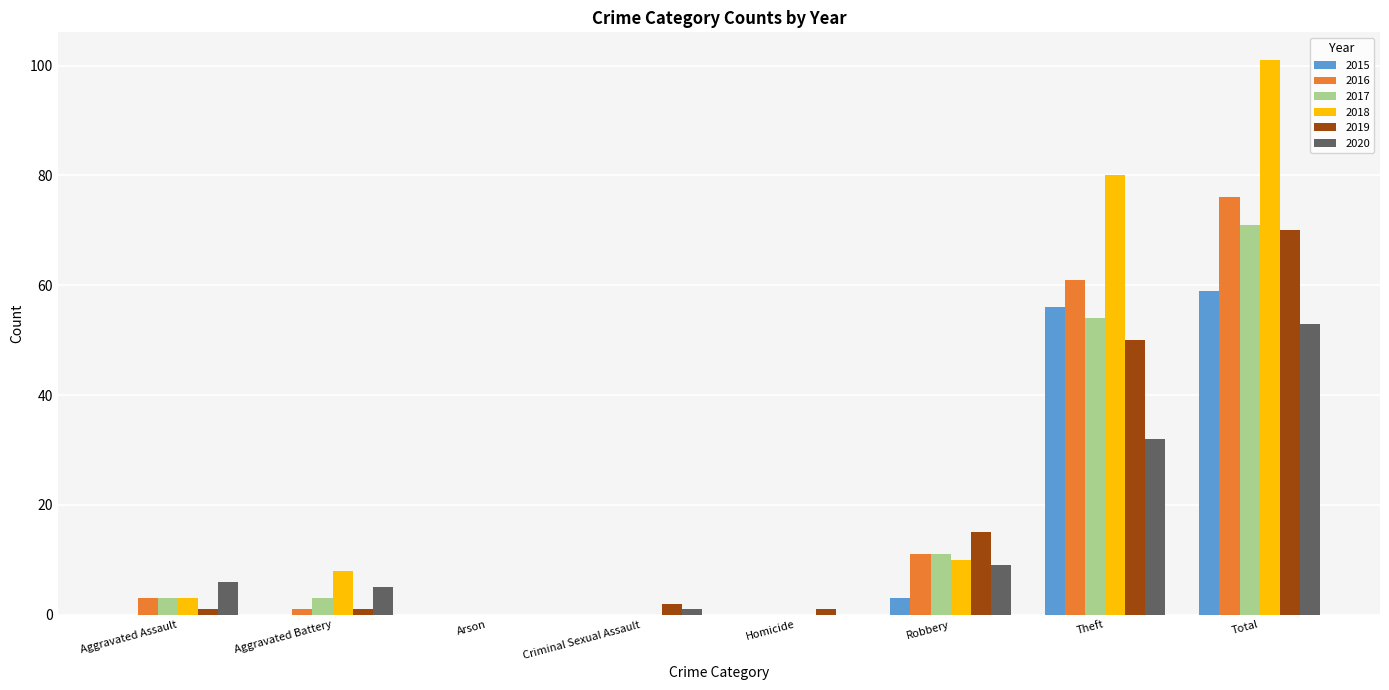

What is the sum of all 2015 values?

118